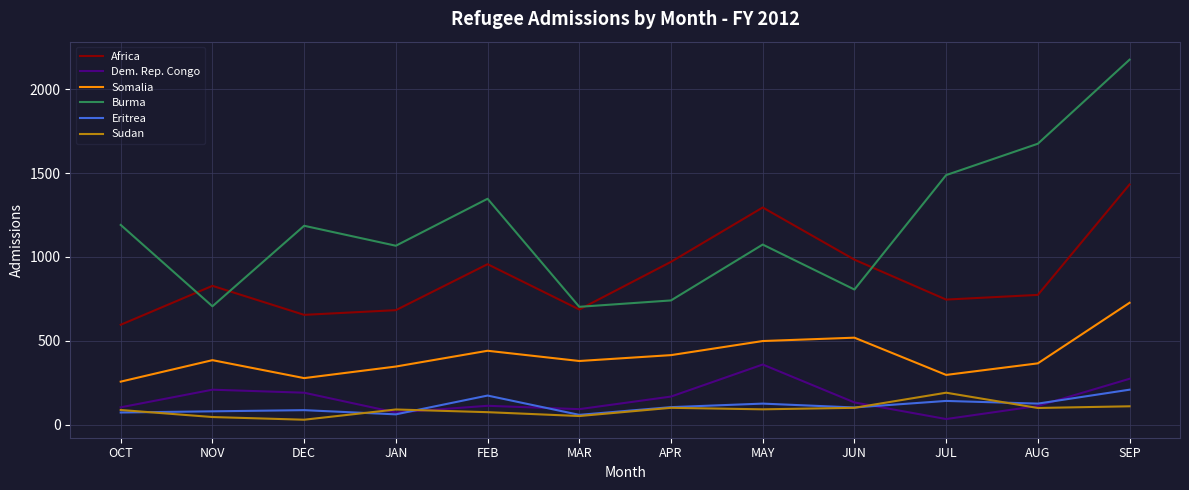

What is the greatest value displayed?

2176